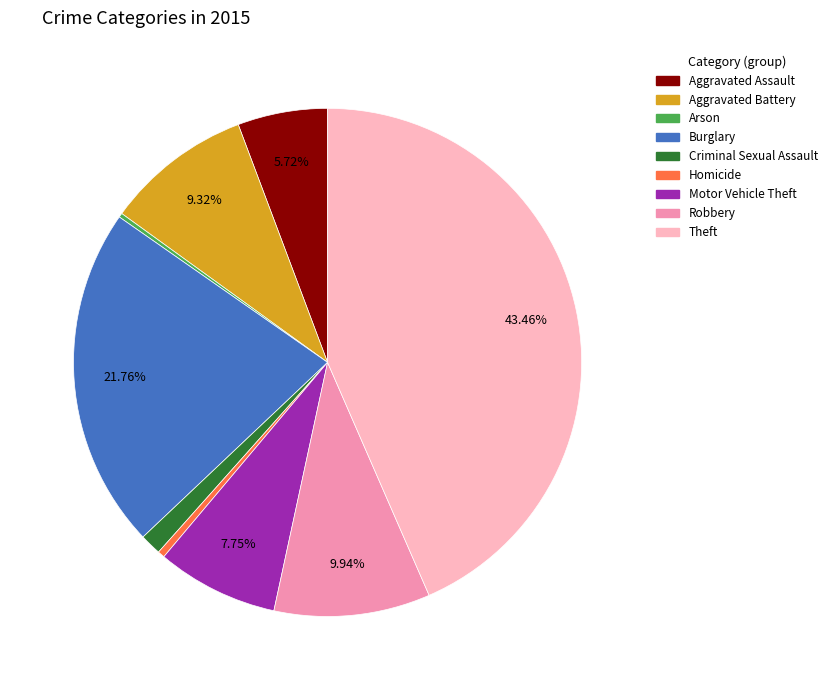

Do Theft and Aggravated Battery together represent more than half of the pie?

Yes